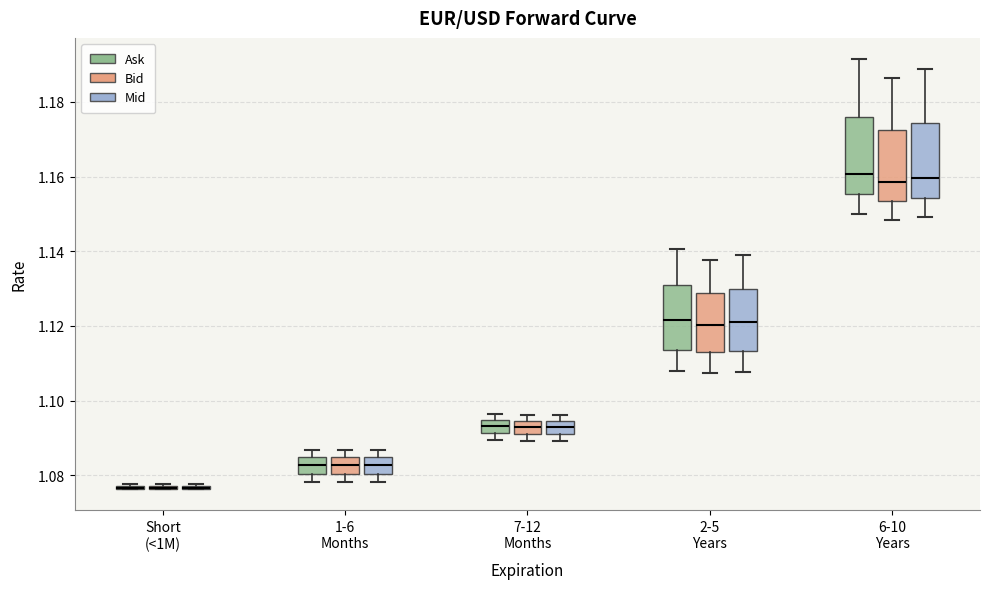

Where does the median line of the box for 1-6 Months (Ask) sit on the y-axis? The values are not printed on the chart, so give them approximately, as read against the axis.

1.082